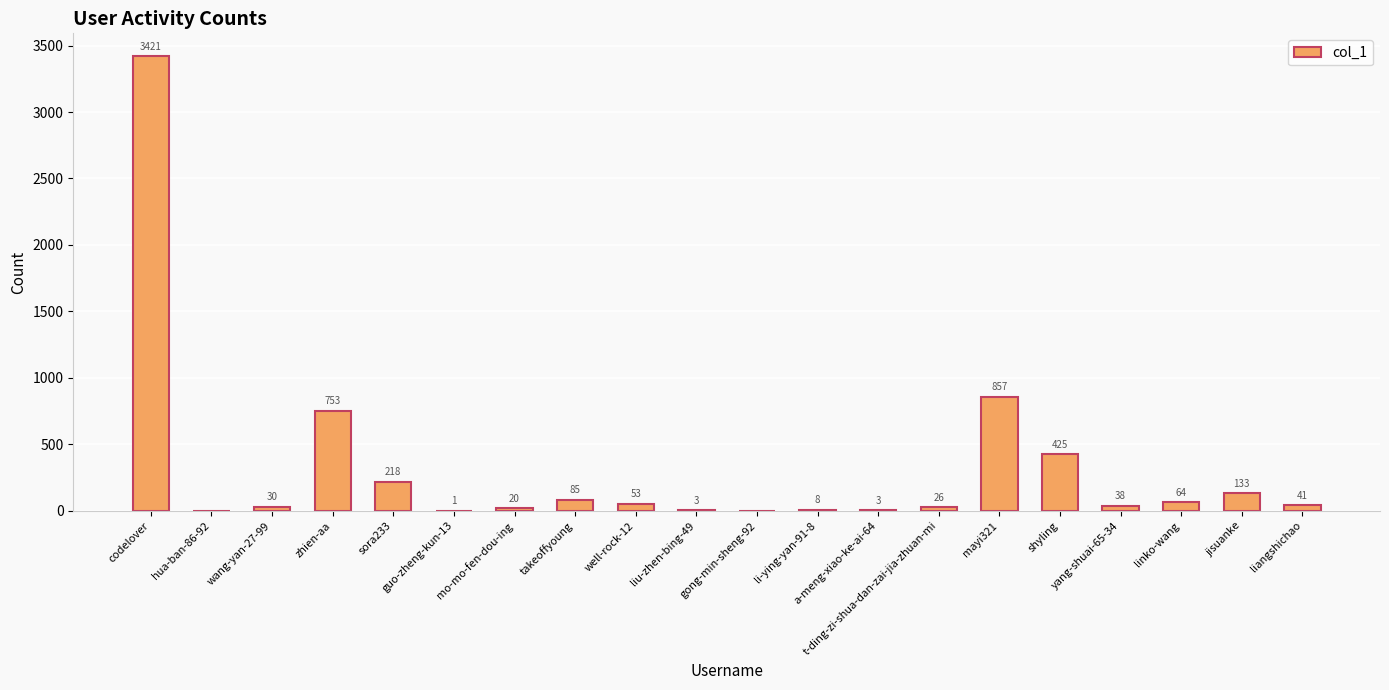

The chart shows a value of 218 at sora233. True or false?

True